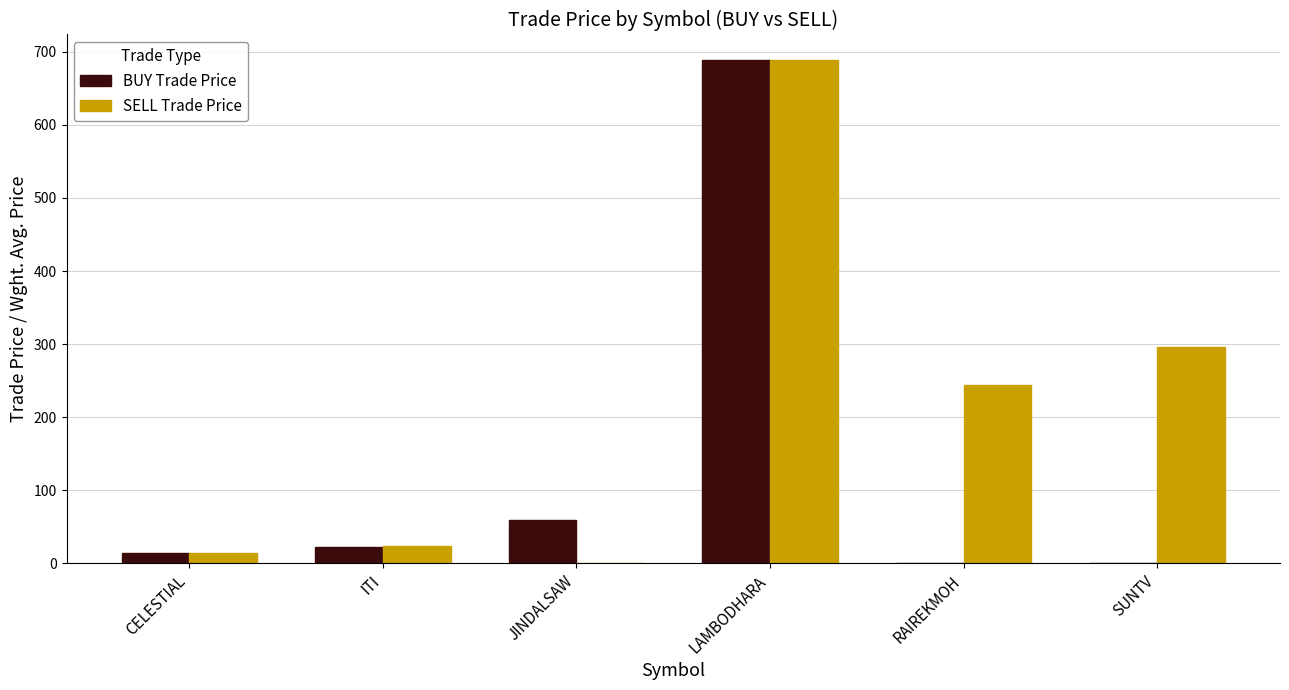

At which category does the chart reach its peak across all series?

LAMBODHARA